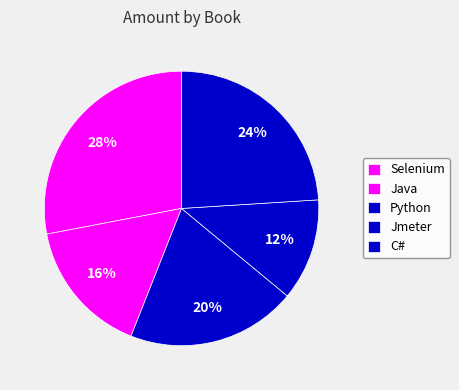

To the nearest percent, what is the combined percentage of Jmeter and Selenium?

40%